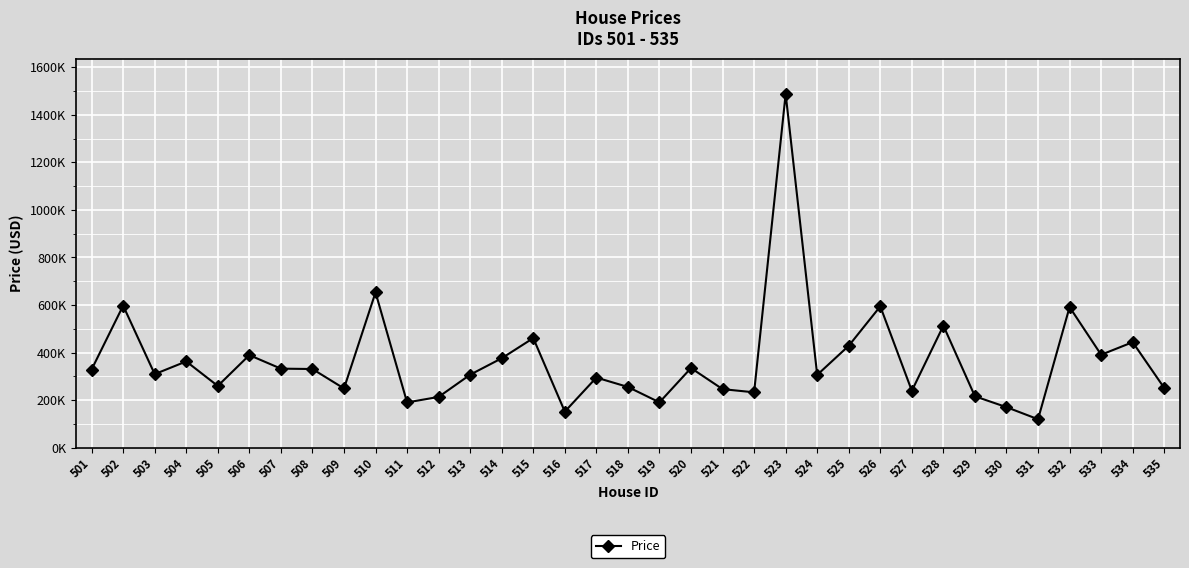

Reading right to left, transcribe all the data shown in this chart.

535=250819.0	534=443448.2	533=390596.6	532=591153.0	531=119221.9	530=170038.5	529=215610.3	528=512881.0	527=238834.9	526=594180.5	525=428328.4	524=305846.0	523=1487979.1	522=232441.8	521=245900.1	520=334597.3	519=190240.0	518=255014.5	517=294517.9	516=151281.0	515=460585.9	514=375739.6	513=306690.0	512=213082.1	511=189974.1	510=652860.9	509=248696.5	508=330533.6	507=332075.1	506=388990.4	505=259292.2	504=362514.5	503=308976.3	502=597094.9	501=328450.5